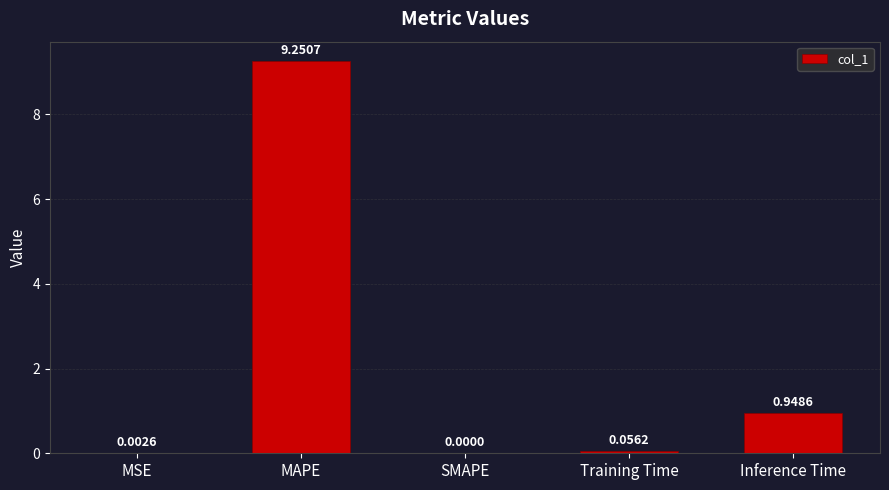

How many series are shown in this chart?

1